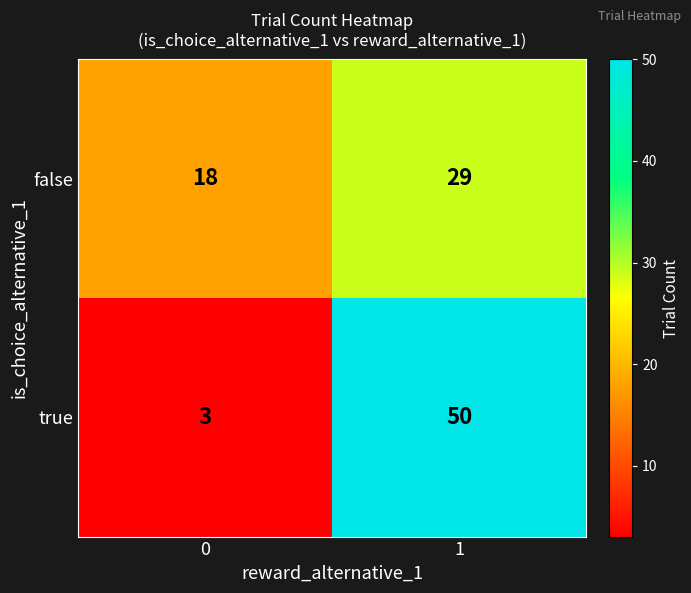

At which category is the sum across all series the highest?

1